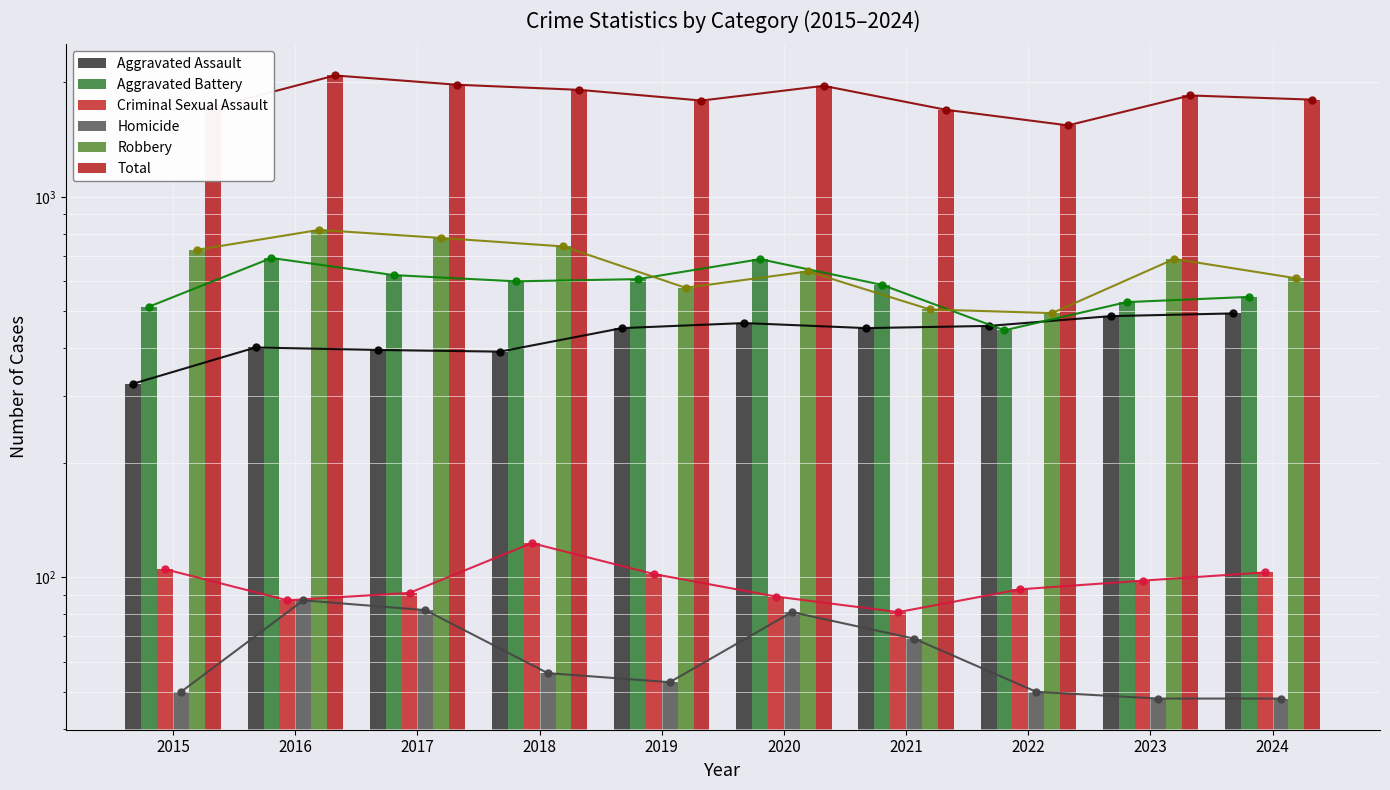

The value of Robbery at 2019 is 325. True or false?

False